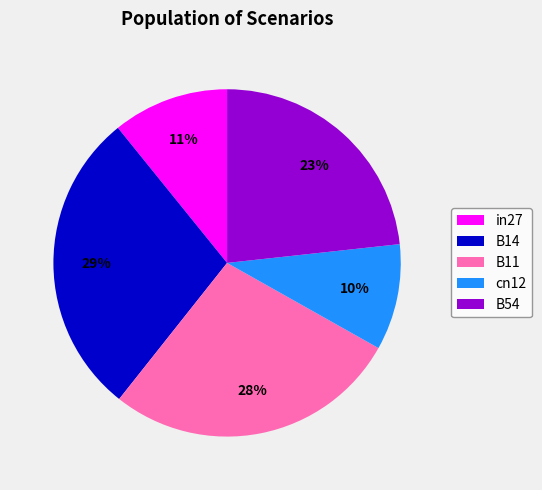

Rank the categories by value from lowest to highest.

cn12, in27, B54, B11, B14